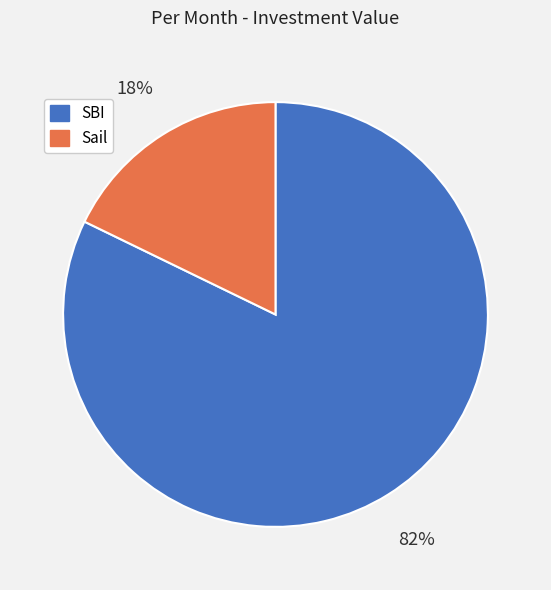

Approximately how many times larger is the value at SBI compared to Sail?

4.6